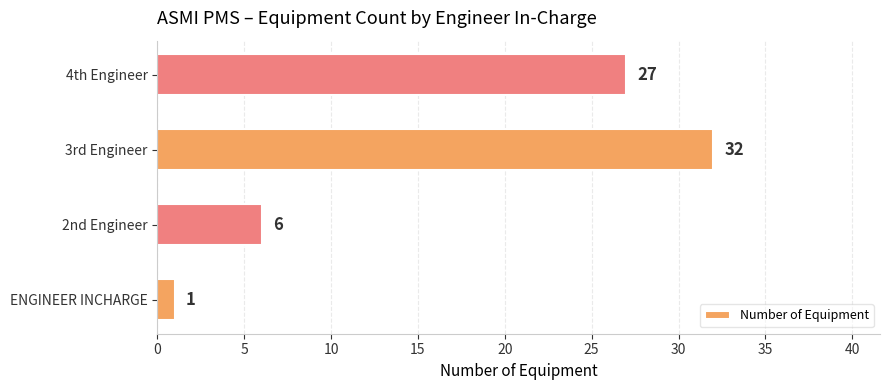

What is the greatest value displayed?

32